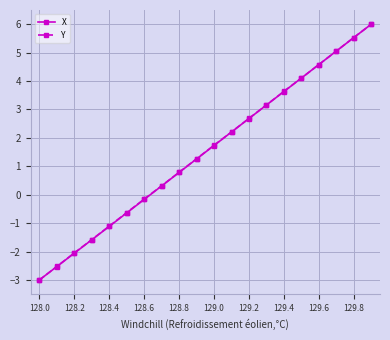

What is the highest value of the X series?

6.0